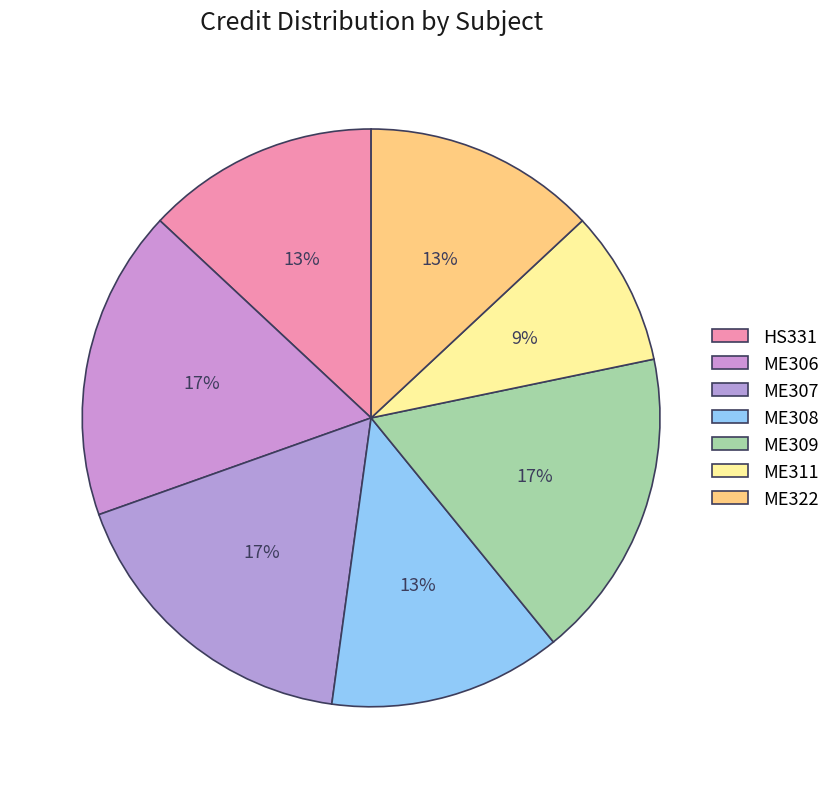

To the nearest percent, what percentage of the pie is ME308?

13%